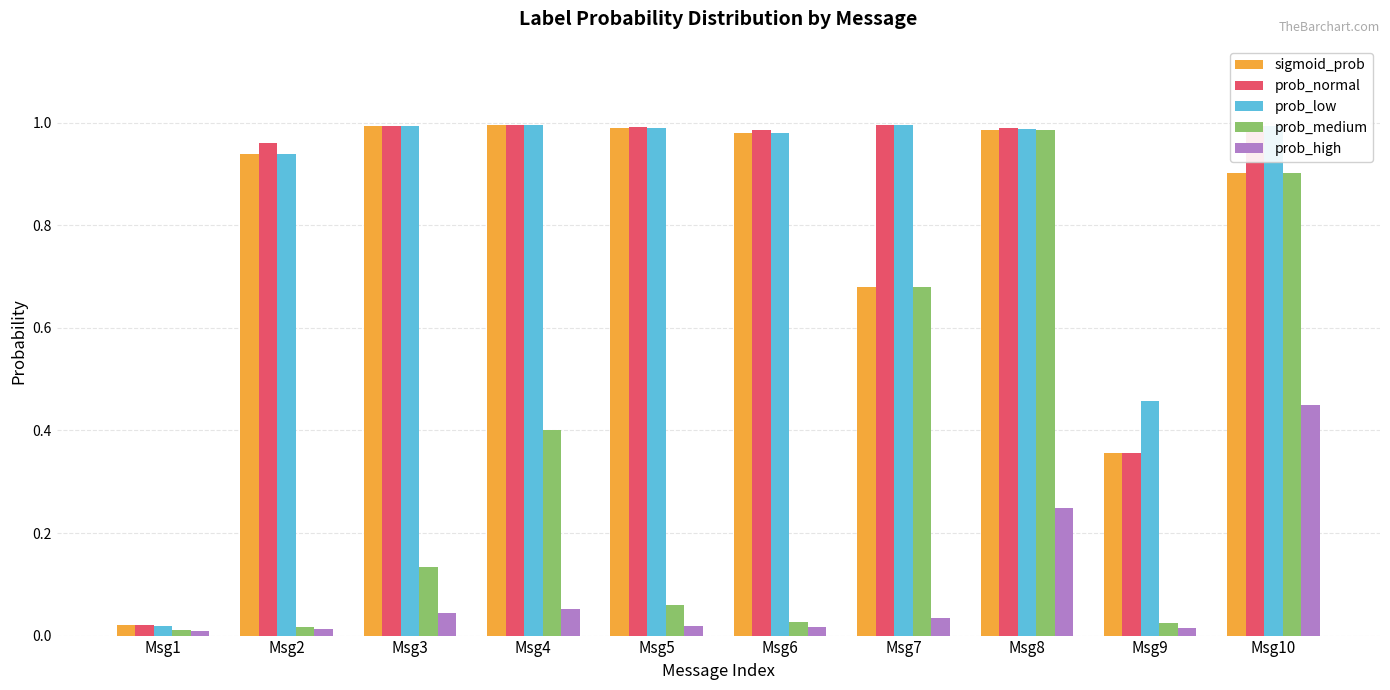

Does the chart contain any negative values?

No